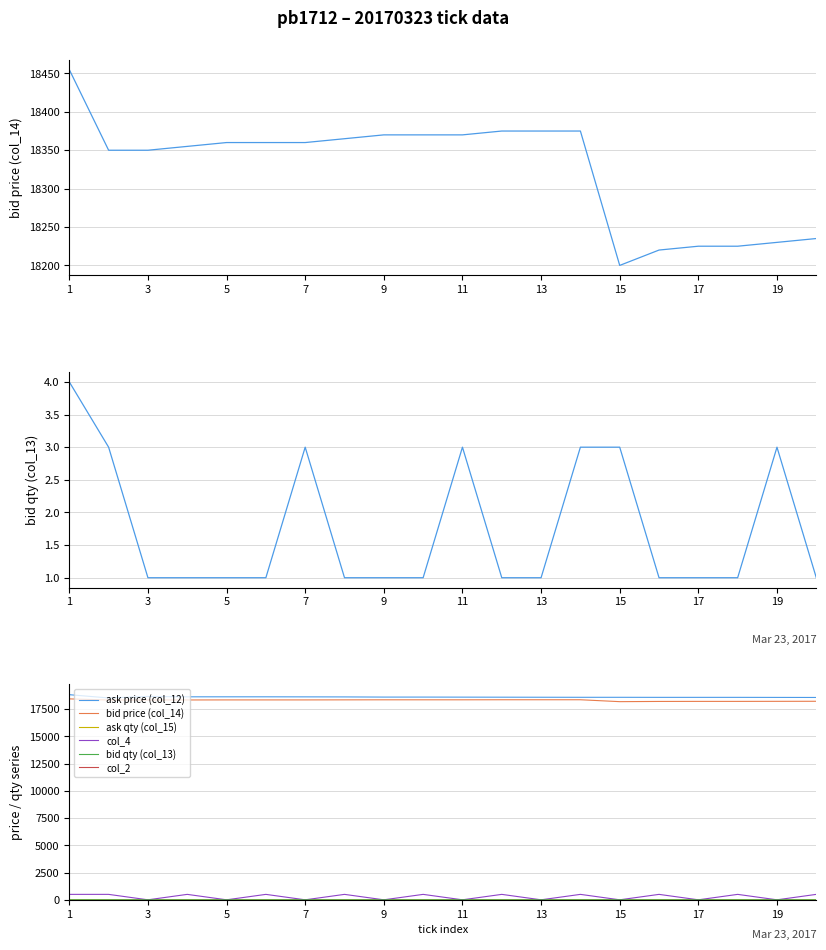

Where do col_4 and col_13 first cross each other?

2 and 3